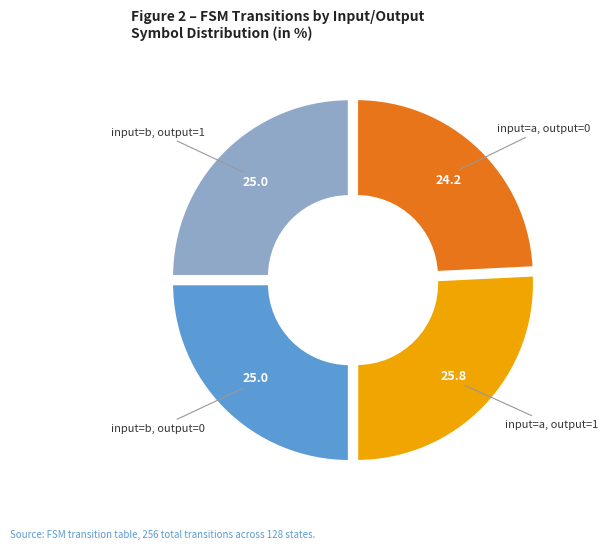

Is it true that input=a, output=1 is 18% of the pie?

False